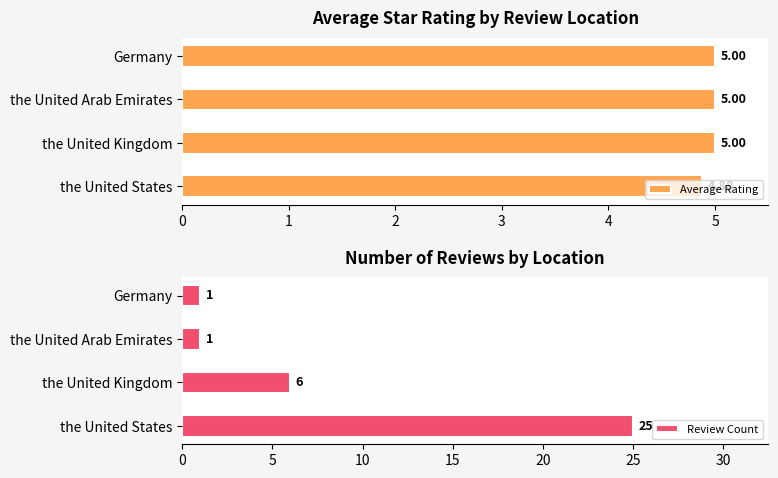

Which series has the largest range (max minus min)?

Review Count